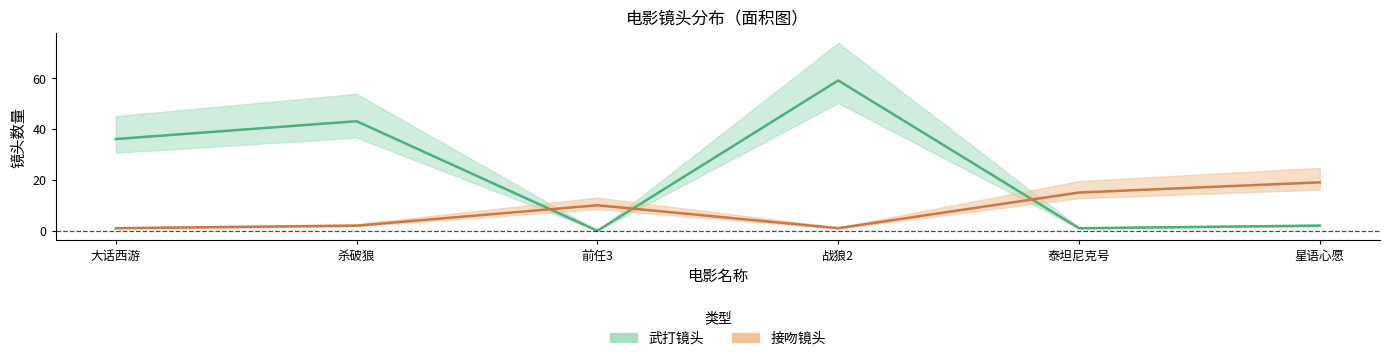

How many distinct data groups are displayed?

2